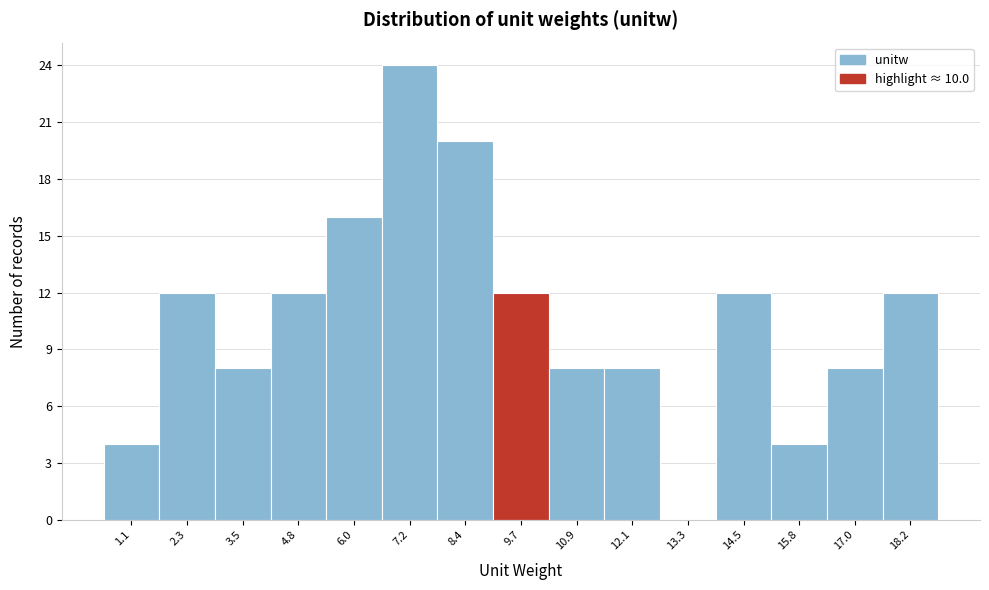

What is the height of the bar covering 16.4 to 17.6 on the x-axis? Neither the bar edges nor the heights are printed on the chart, so give them approximately, as read against the axes.

8